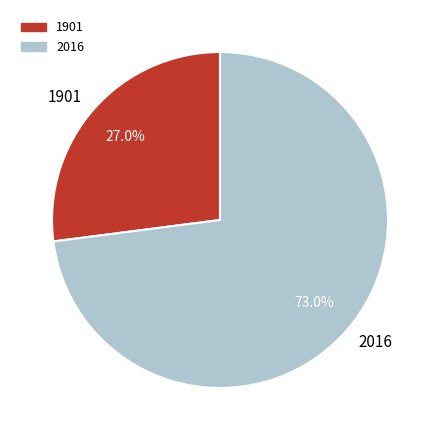

Rank the categories by value from lowest to highest.

1901, 2016